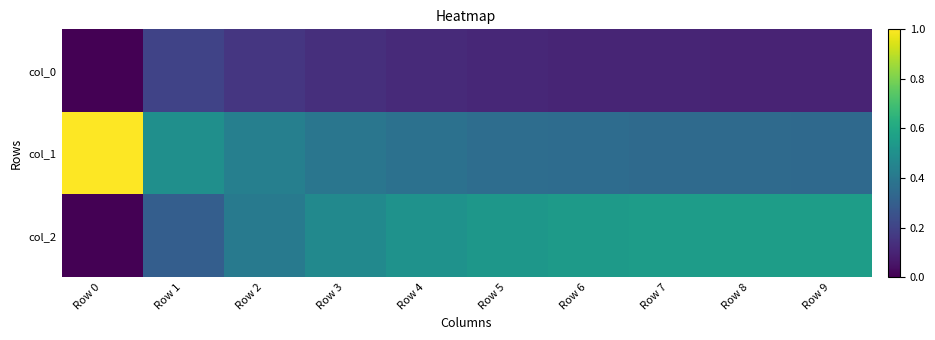

Reading right to left, what are all the values shown in this chart?

col_0: Row 9=0.1	Row 8=0.1	Row 7=0.1	Row 6=0.1	Row 5=0.1	Row 4=0.1	Row 3=0.1	Row 2=0.2	Row 1=0.2	Row 0=0.0
col_1: Row 9=0.3	Row 8=0.3	Row 7=0.3	Row 6=0.4	Row 5=0.4	Row 4=0.4	Row 3=0.4	Row 2=0.4	Row 1=0.5	Row 0=1.0
col_2: Row 9=0.6	Row 8=0.6	Row 7=0.6	Row 6=0.5	Row 5=0.5	Row 4=0.5	Row 3=0.5	Row 2=0.4	Row 1=0.3	Row 0=0.0